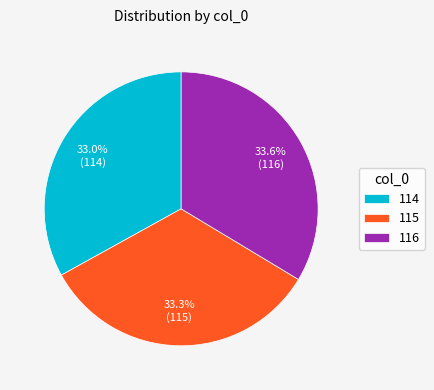

Is there any slice that represents more than half of the pie?

No